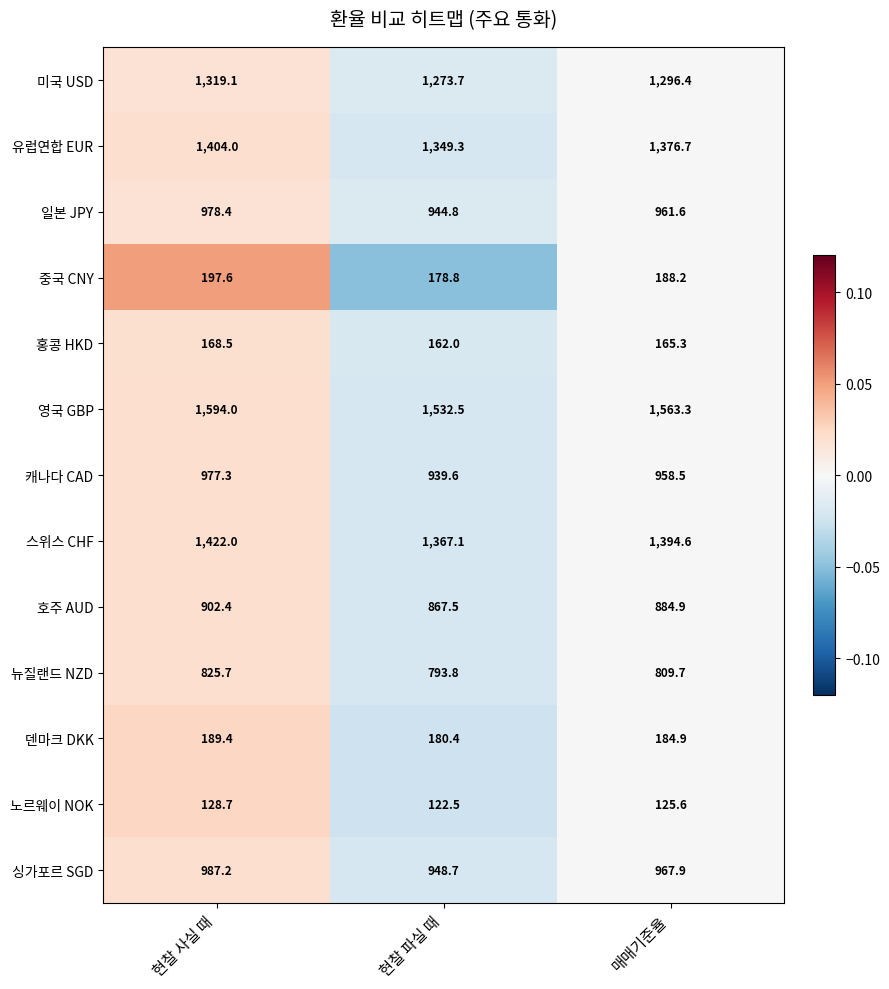

Is it true that 홍콩 HKD equals 37.9 at 현찰 파실 때?

False